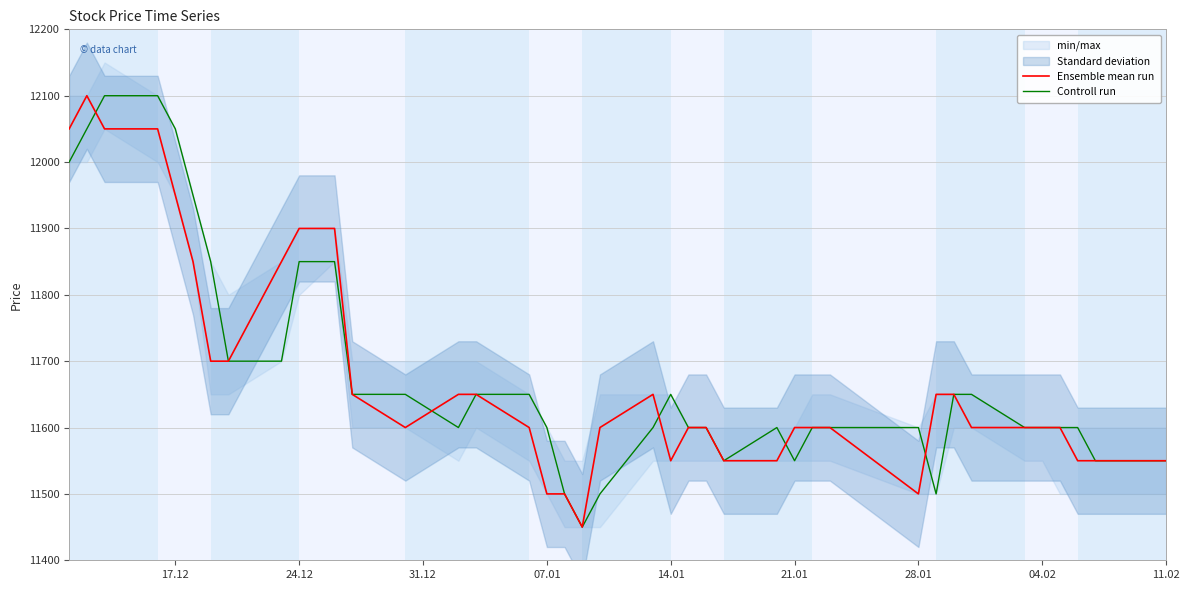

What is the maximum value for Ensemble mean run?

12100